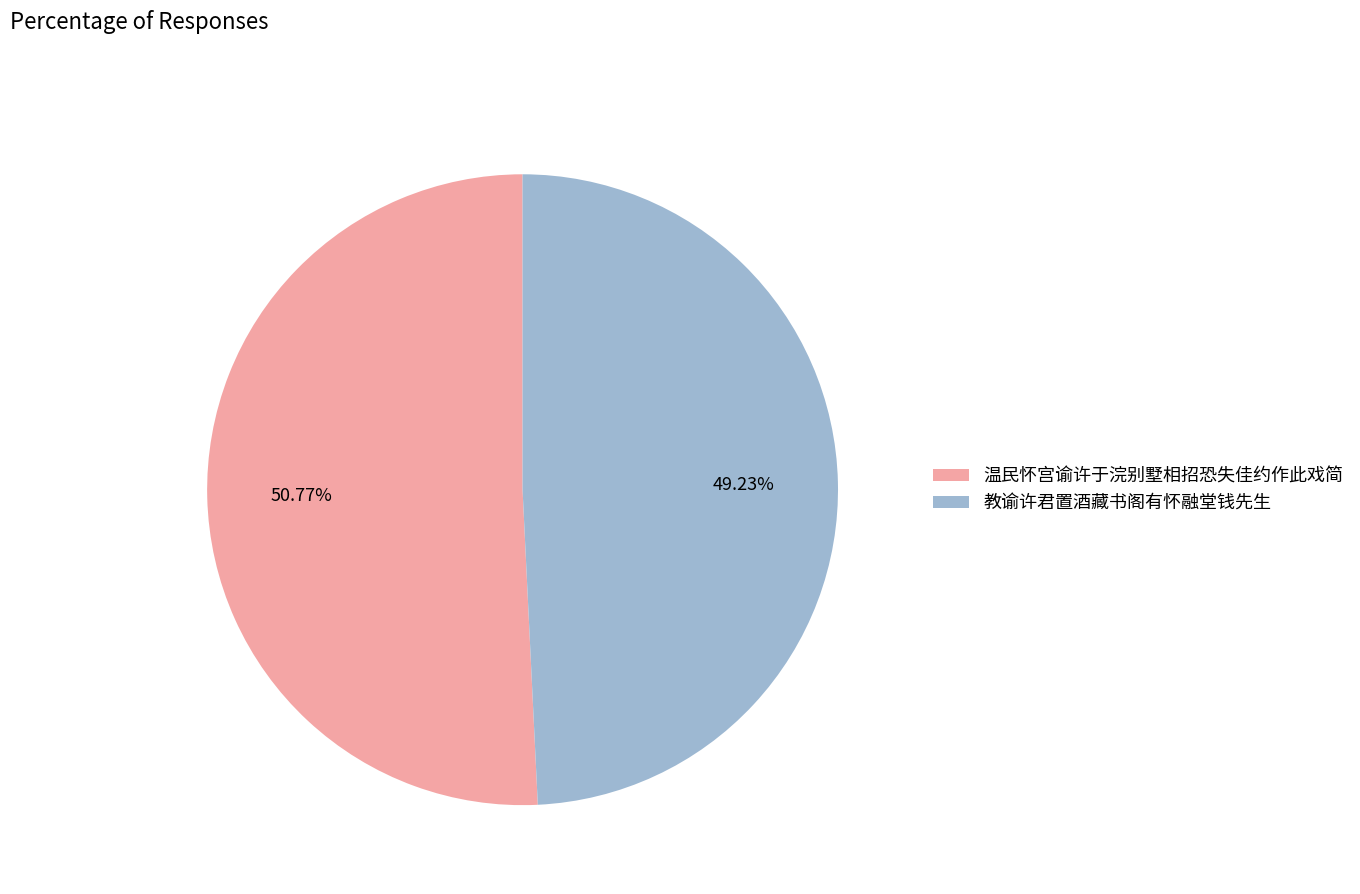

Count the number of slices in the pie.

2